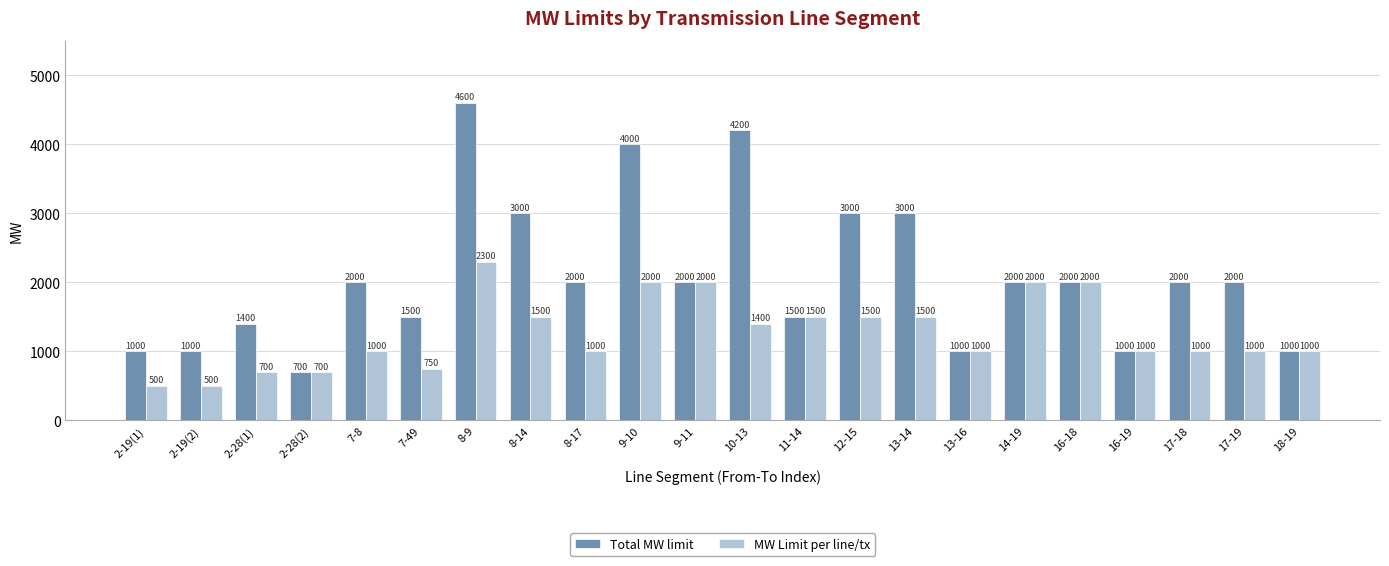

What is the minimum value shown in the chart?

500